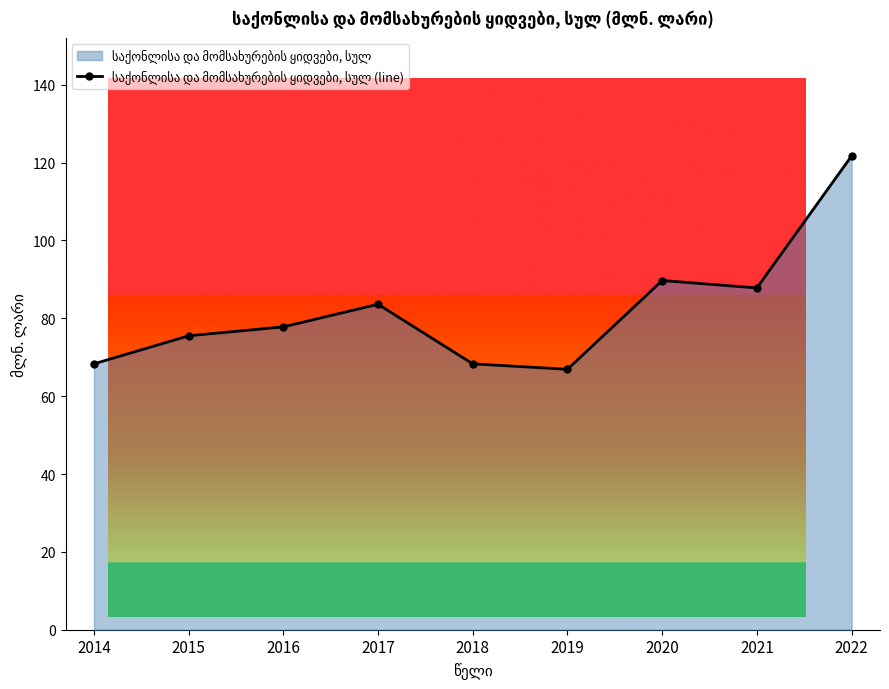

Reading right to left, transcribe all the data shown in this chart.

2022=121.7	2021=87.8	2020=89.7	2019=66.9	2018=68.3	2017=83.6	2016=77.8	2015=75.5	2014=68.3